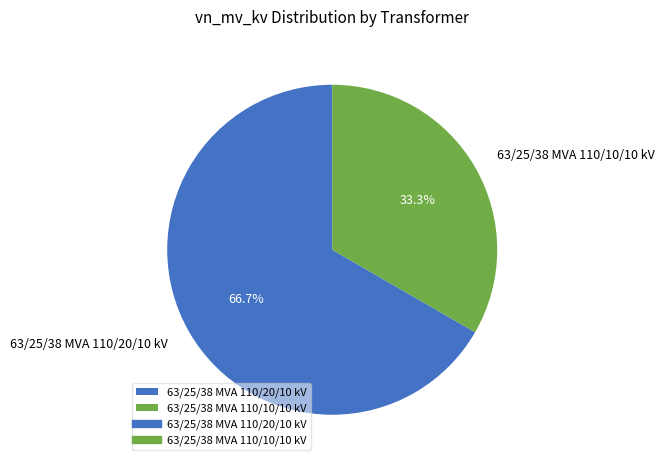

Combined, what portion of the pie is 63/25/38 MVA 110/20/10 kV and 63/25/38 MVA 110/10/10 kV?

100.0%